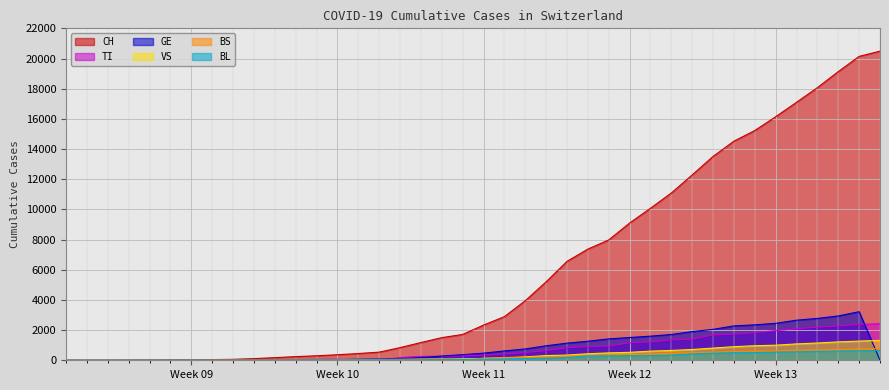

What is the maximum value for GE?

3220